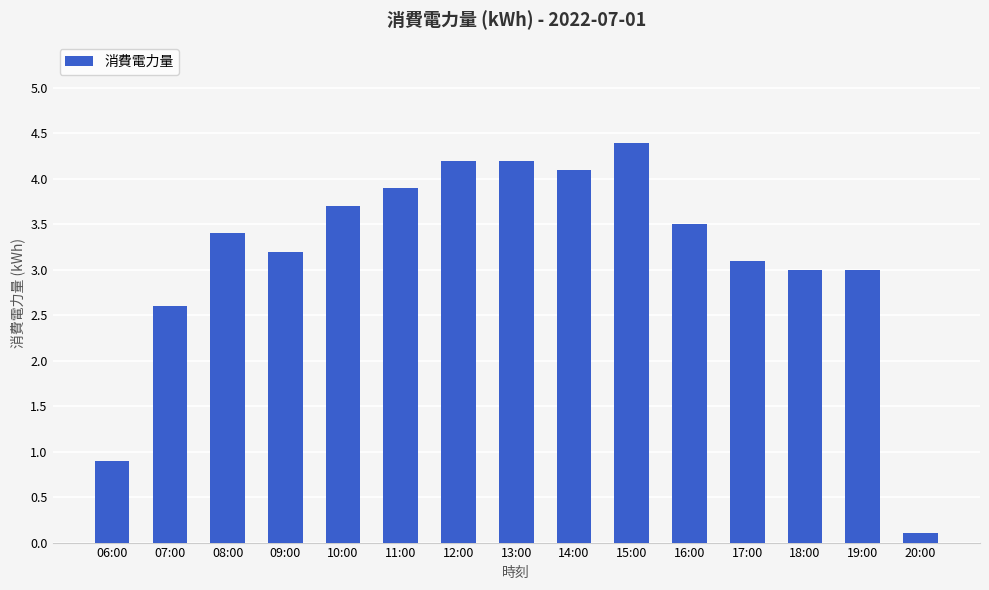

What is the change in value from 07:00 to 13:00?

+1.6